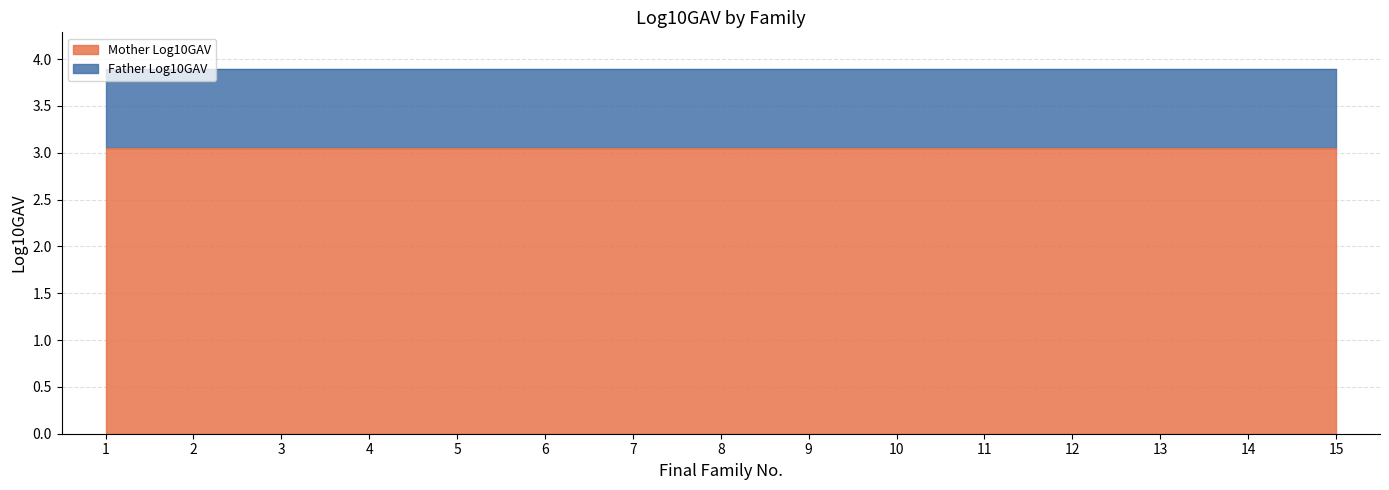

Is the value of Father Log10GAV at 1 greater than the value of Mother Log10GAV at 14?

Yes